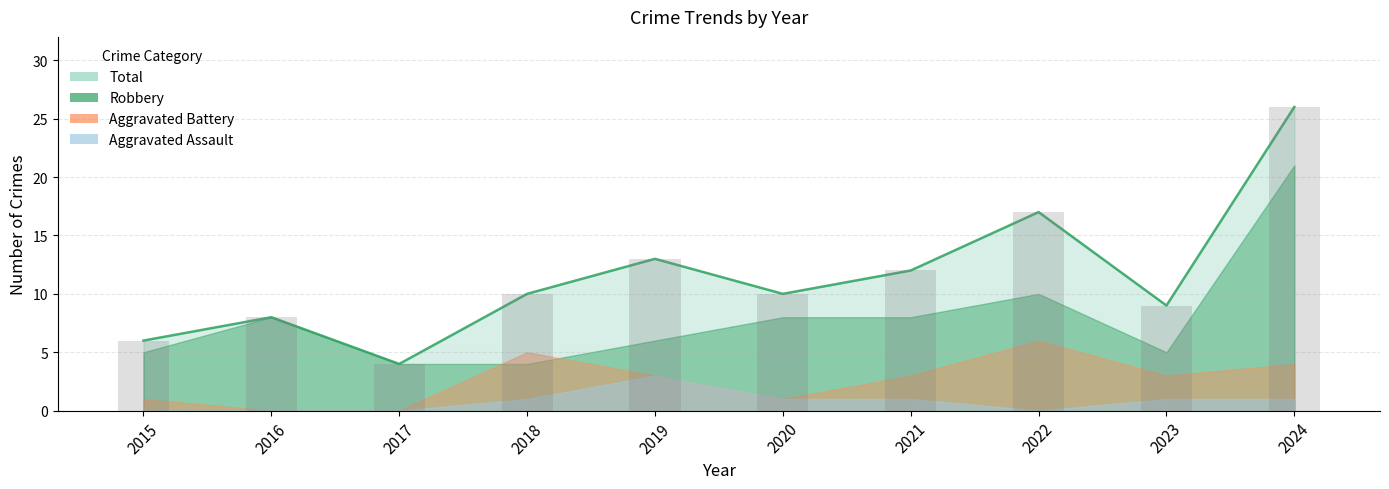

At which label does Aggravated Assault first exceed 1?

2019